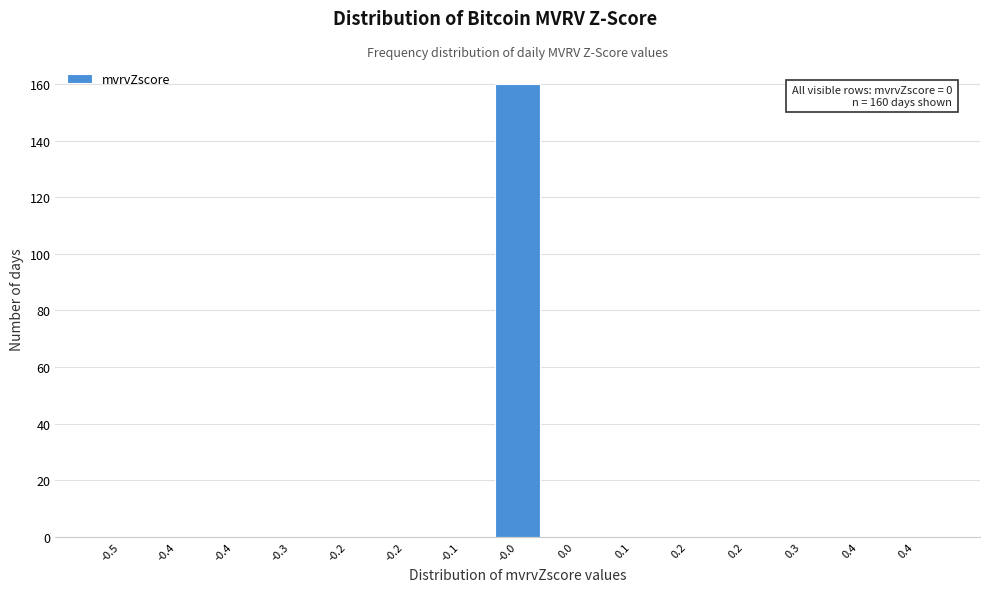

Count the number of data series in this chart.

1